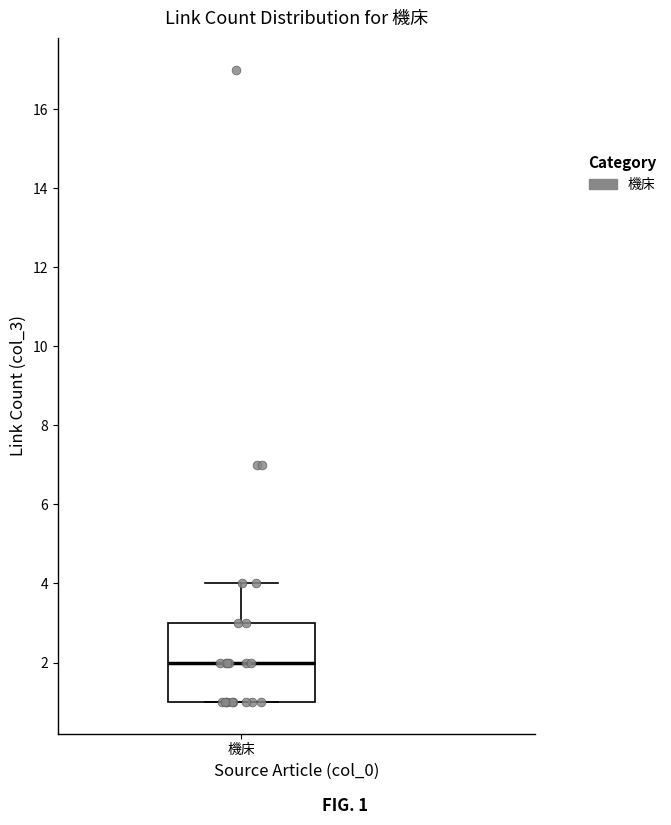

Transcribe this box plot: give where the median line is, the range the box spans, and where the two whiskers end, as read against the y-axis. The values are not printed on the chart, so give them approximately, as read against the axis.

median 2, box 1 to 3, whiskers 1 to 4